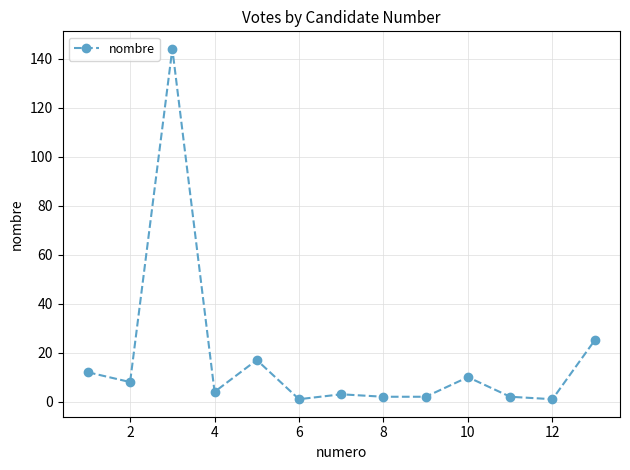

What is the sum of all values?

231